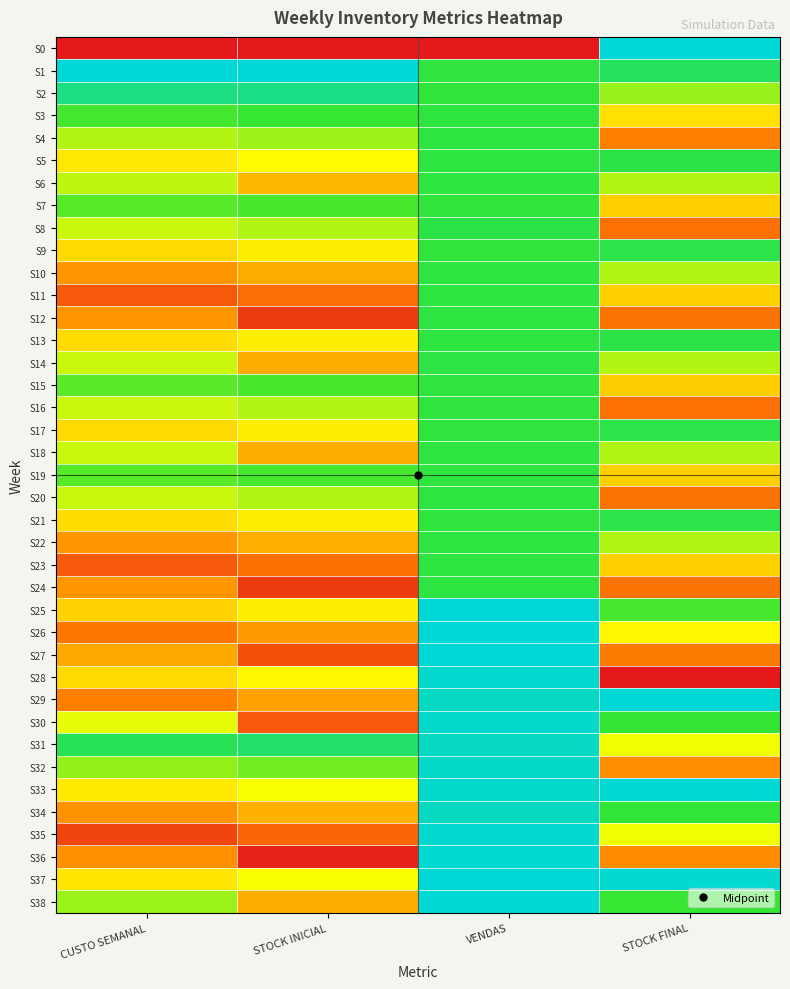

List the series in order of their peak value, lowest first.

S7, S15, S19, S16, S10, S12, S18, S22, S23, S24, S3, S4, S6, S11, S20, S14, S8, S13, S5, S17, S21, S9, S2, S34, S31, S32, S30, S35, S28, S36, S38, S33, S29, S25, S26, S27, S0, S1, S37